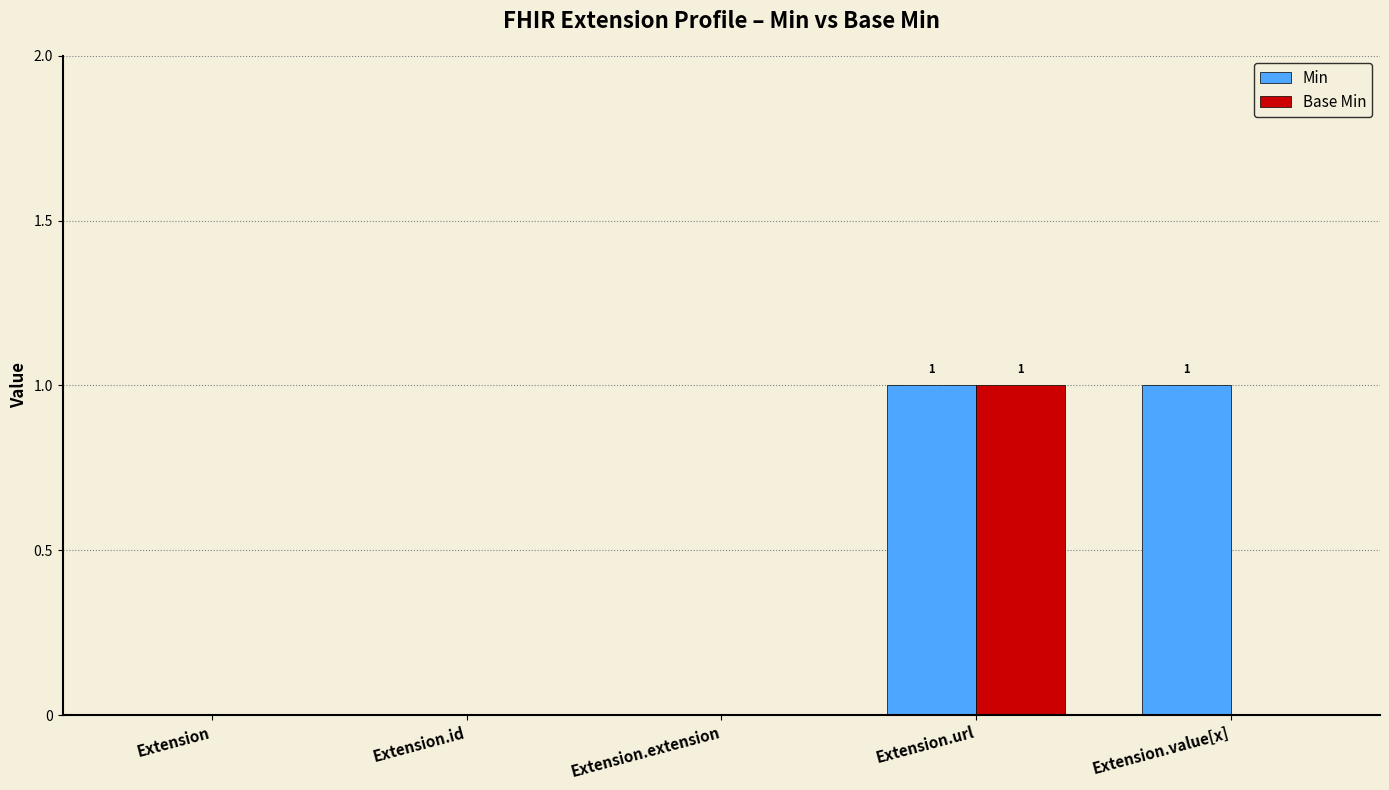

Is the value of Base Min at Extension greater than the value of Min at Extension.url?

No